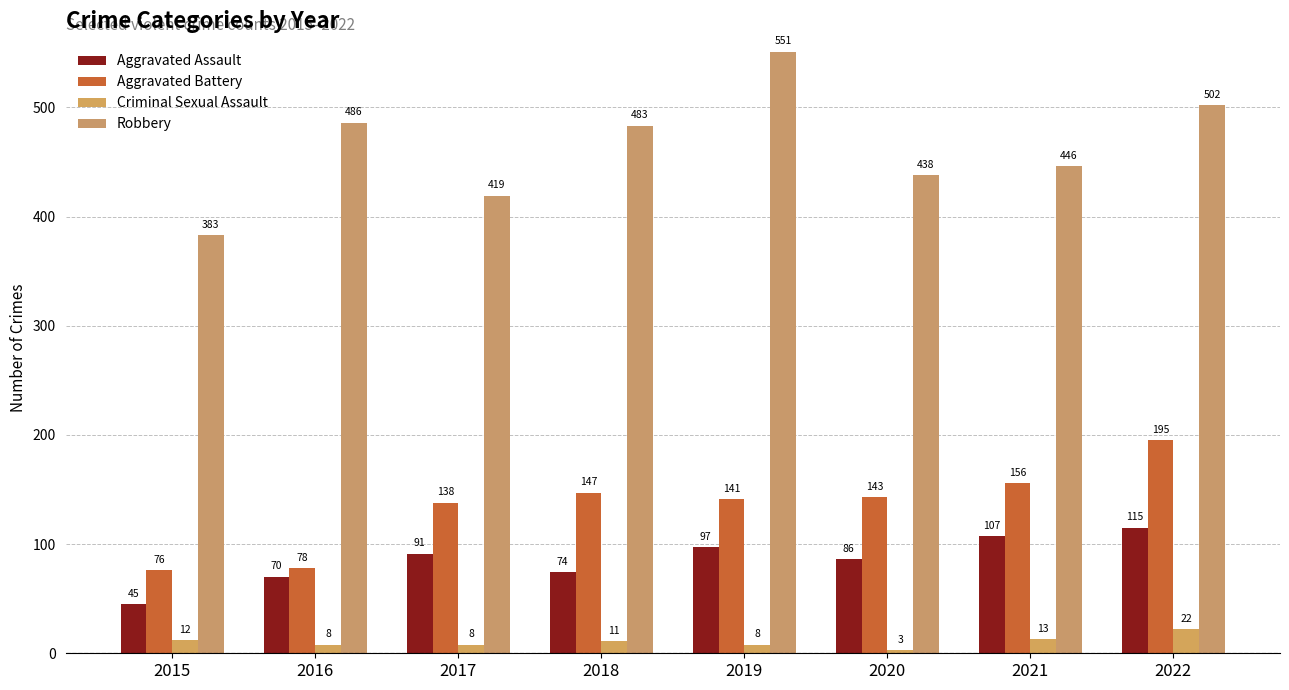

Rank the series at 2015 from highest to lowest value.

Robbery, Aggravated Battery, Aggravated Assault, Criminal Sexual Assault